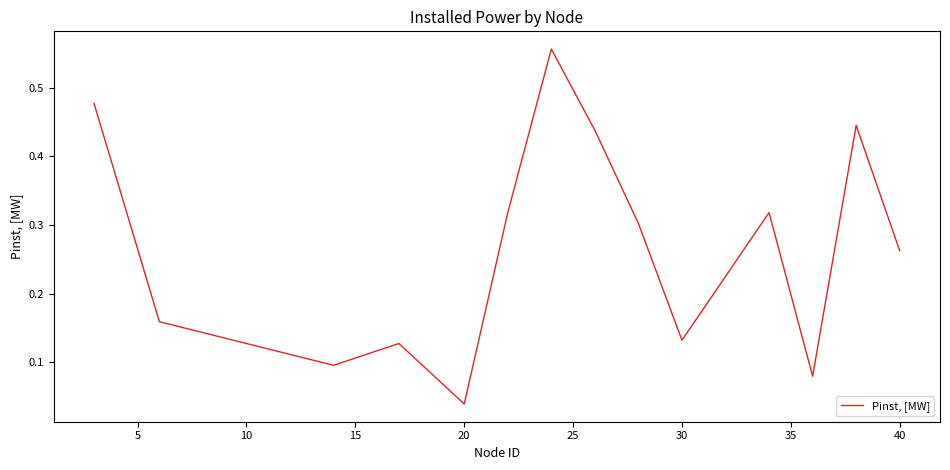

Is it true that the value at 40 is 0.1?

False